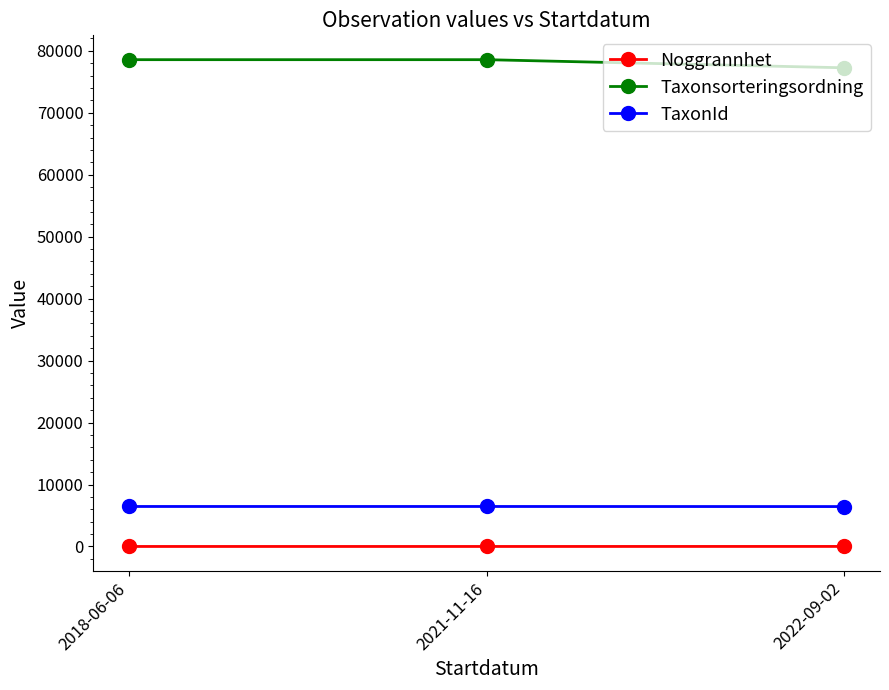

Which series has the largest total across all categories?

Taxonsorteringsordning